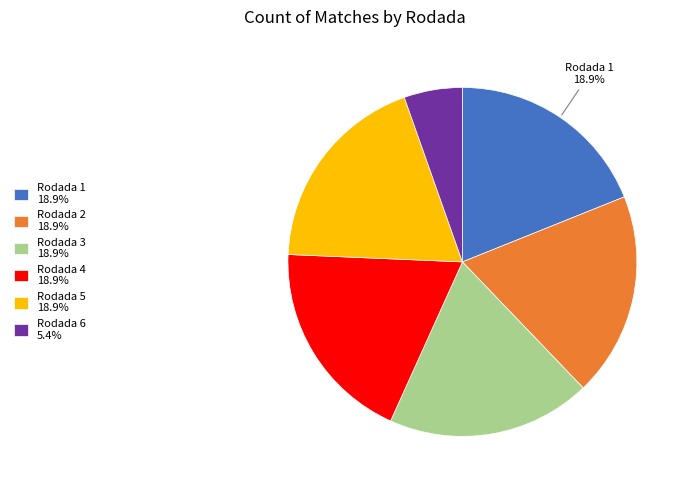

The Rodada 5 slice represents 11% of the pie. True or false?

False